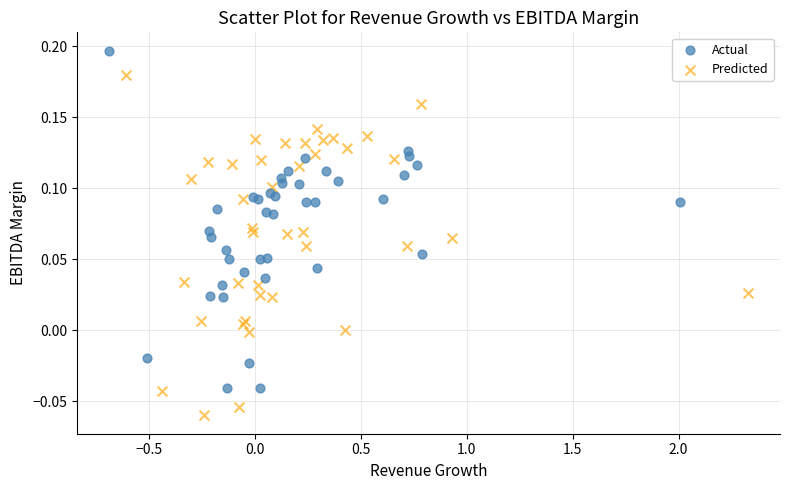

Which series reaches the minimum Y coordinate?

Predicted